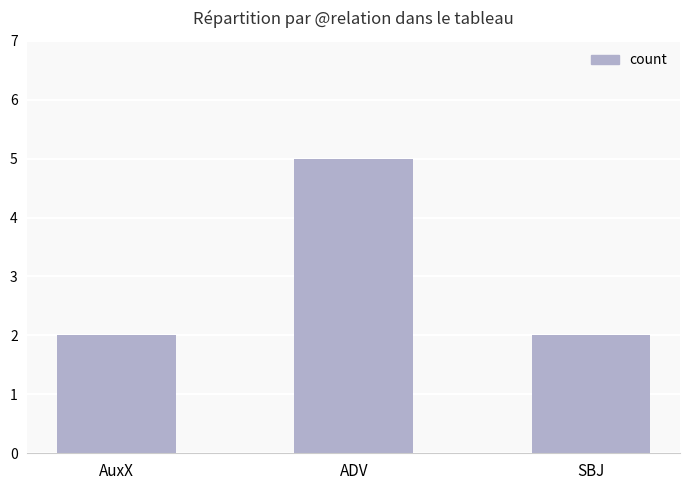

Count the number of data series in this chart.

1